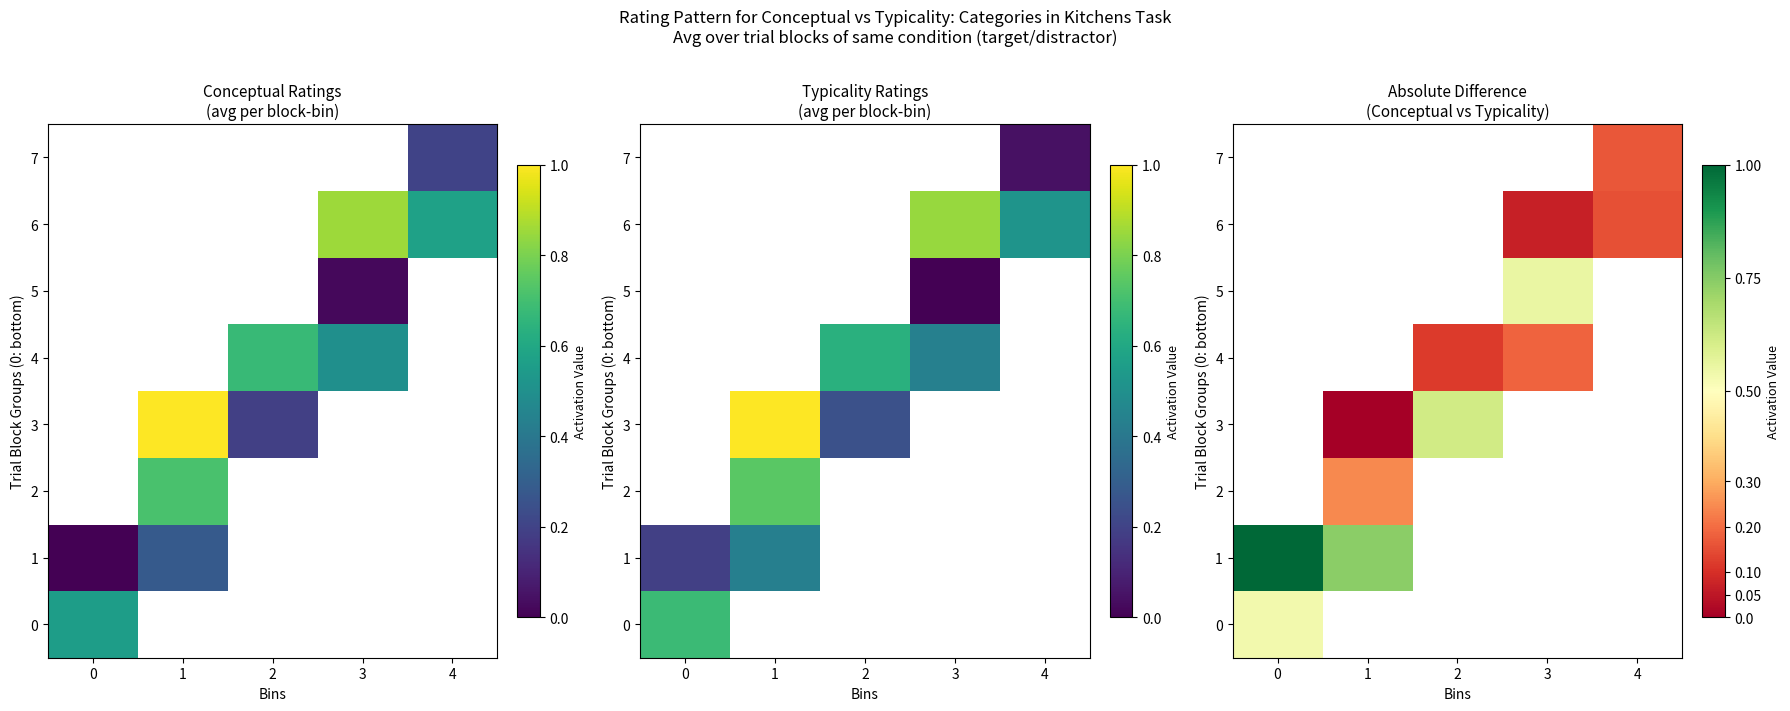

Is it true that 3 equals 0.8 at 2?

False